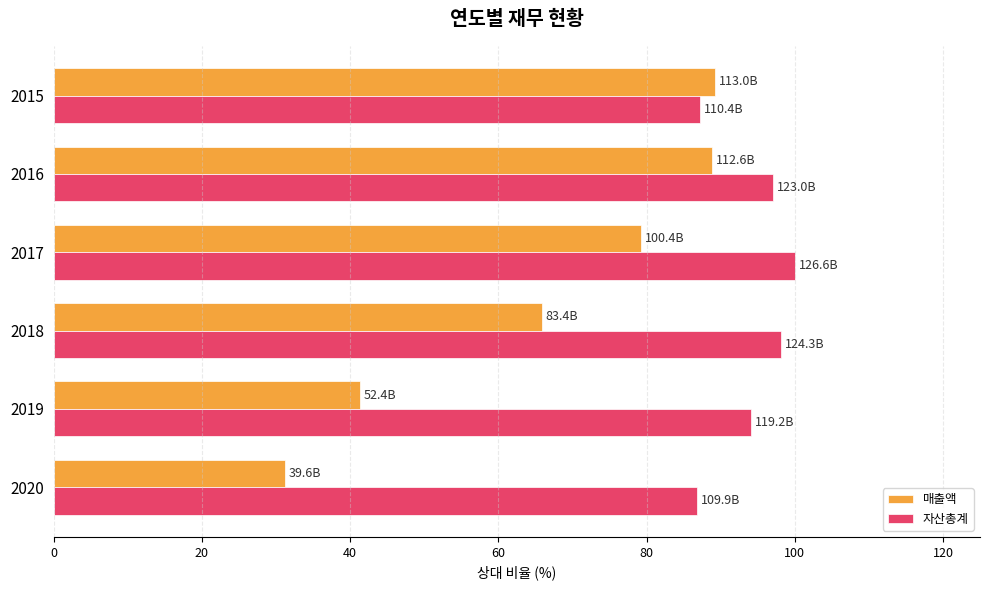

Count the number of categories in the chart.

6